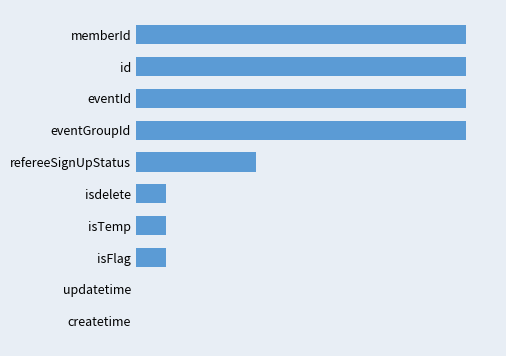

What is the difference between the maximum and minimum values?

11